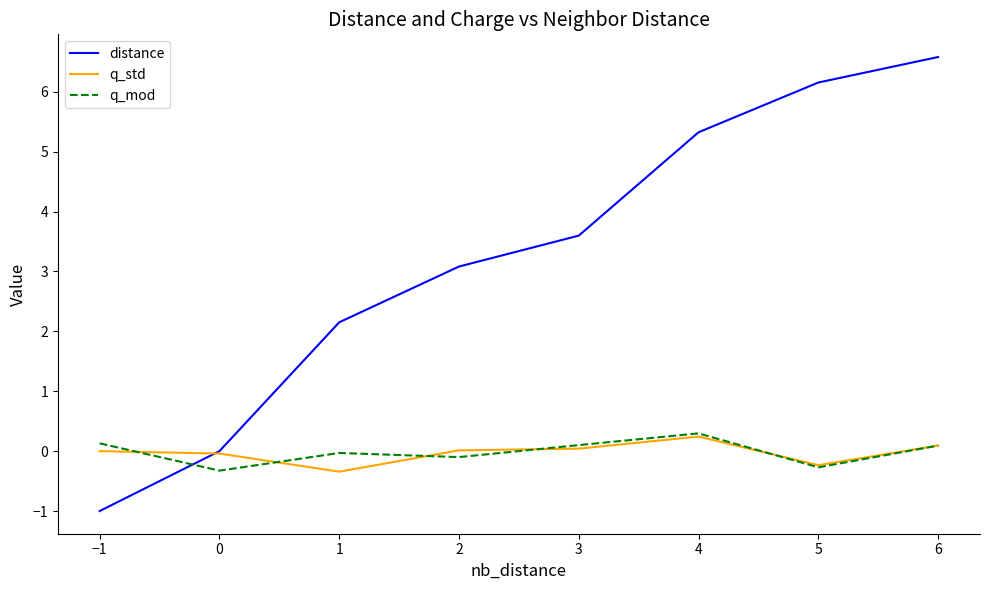

Which series changed the most between 1 and 4?

distance